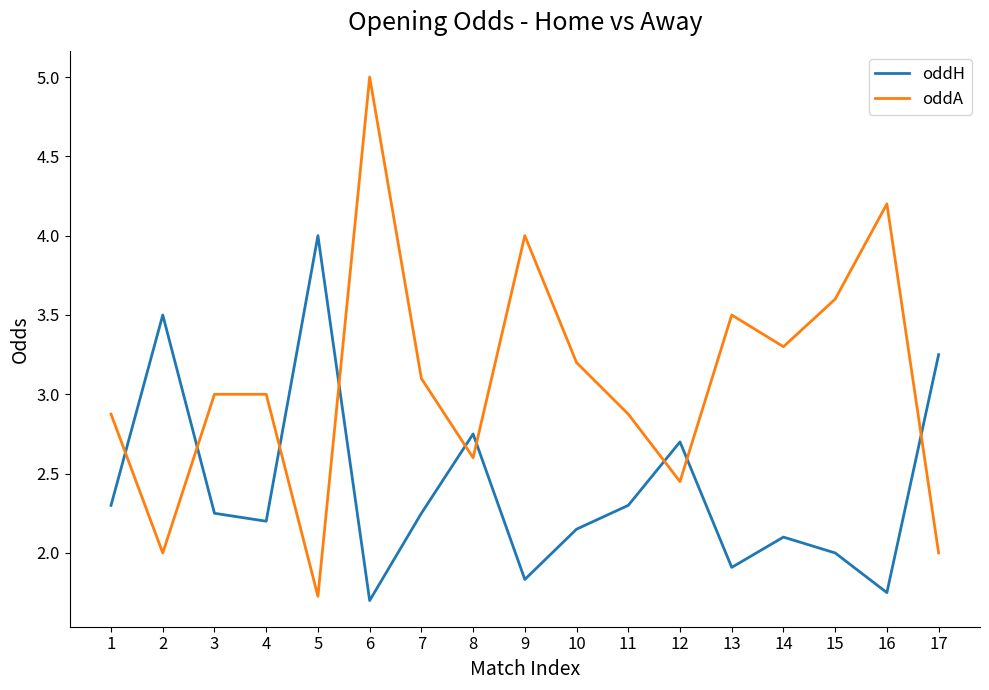

Is it true that oddH equals 2.1 at 14?

True